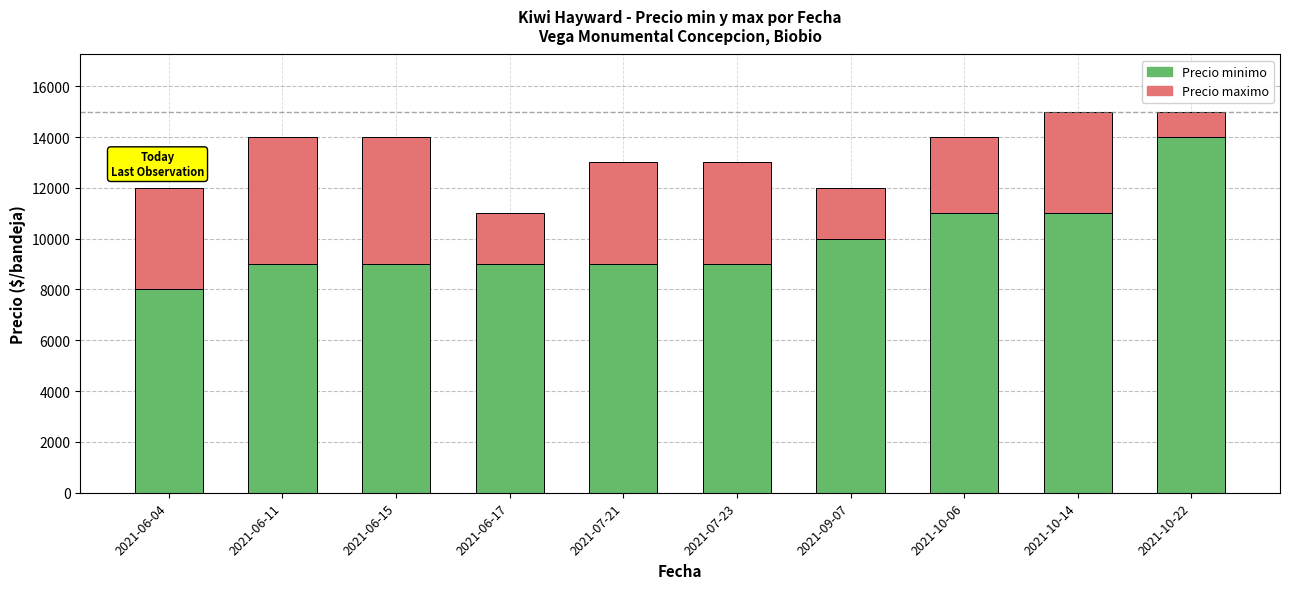

What is the minimum value for Precio minimo?

8000